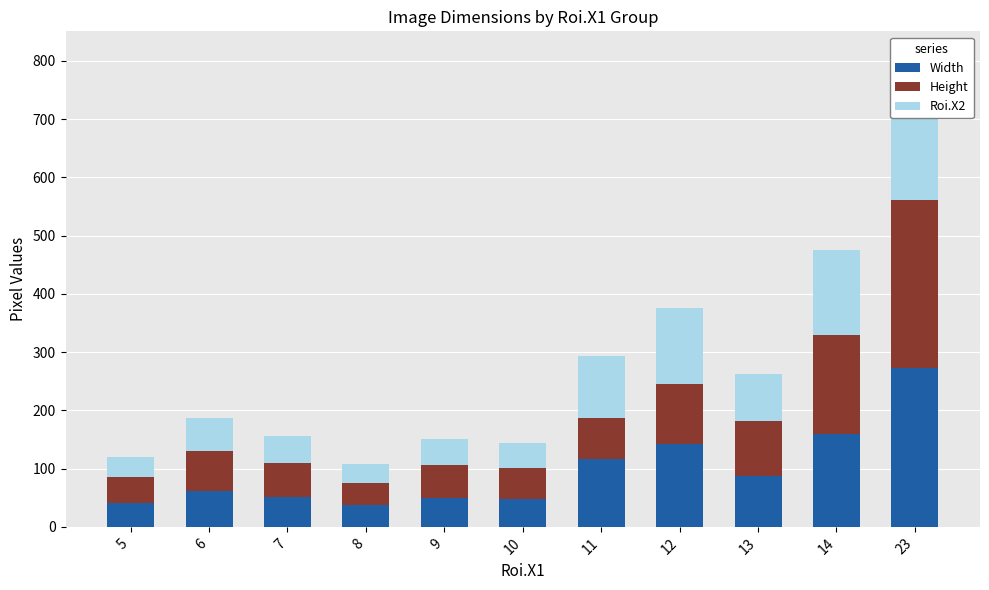

The Roi.X2 series shows 56 at 10. True or false?

False